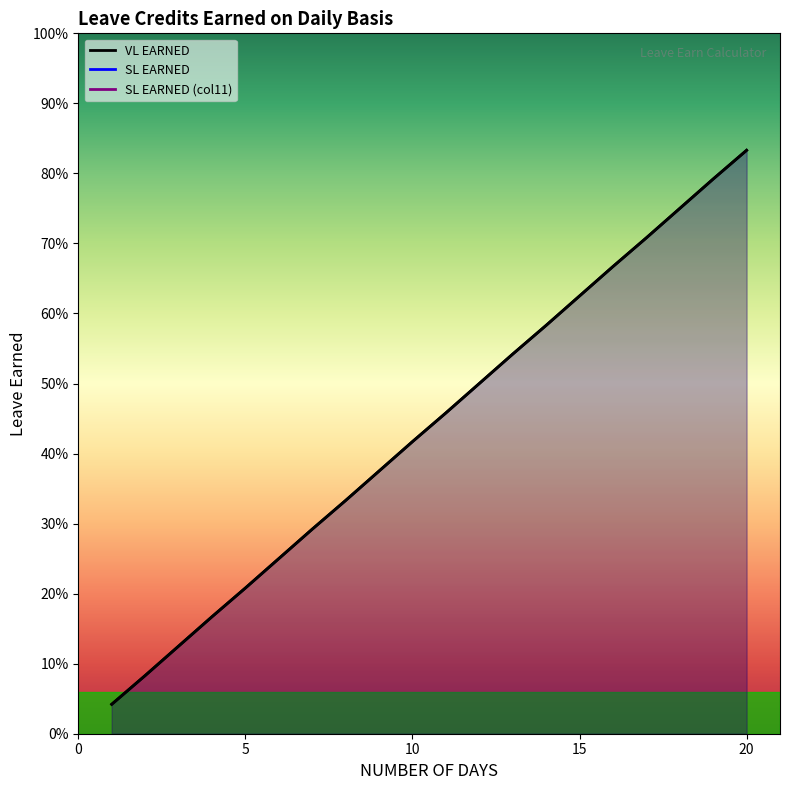

Is the value of VL EARNED at 8 greater than the value of SL EARNED at 4?

Yes